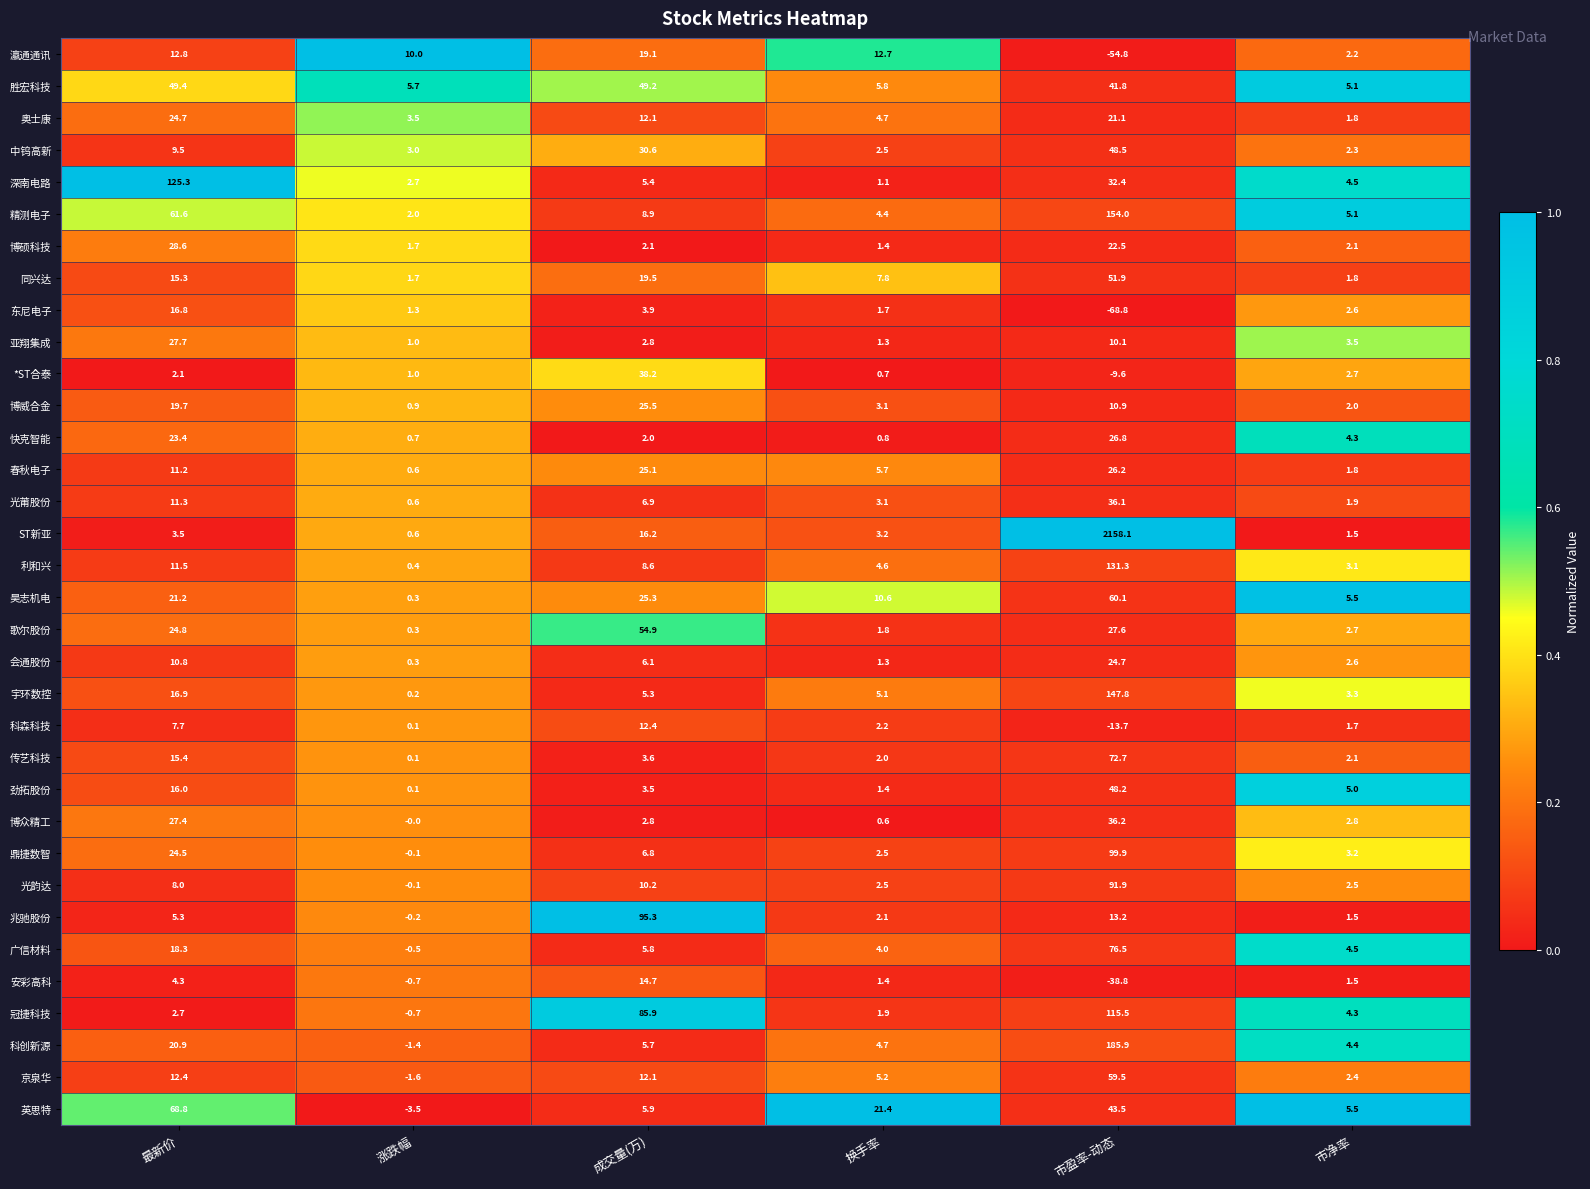

Which series has the largest range (max minus min)?

ST新亚